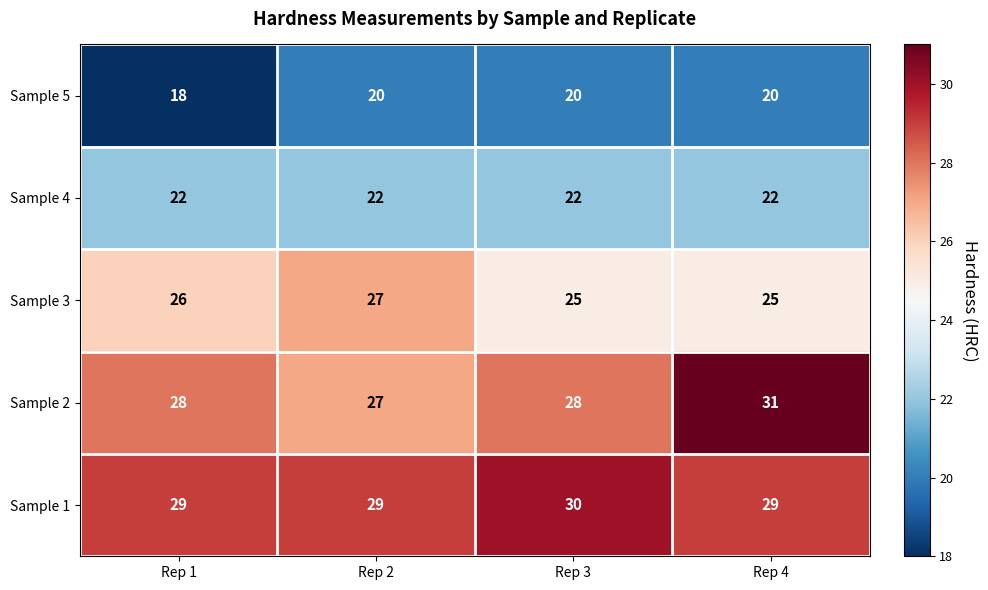

Which series has the largest range (max minus min)?

Sample 2